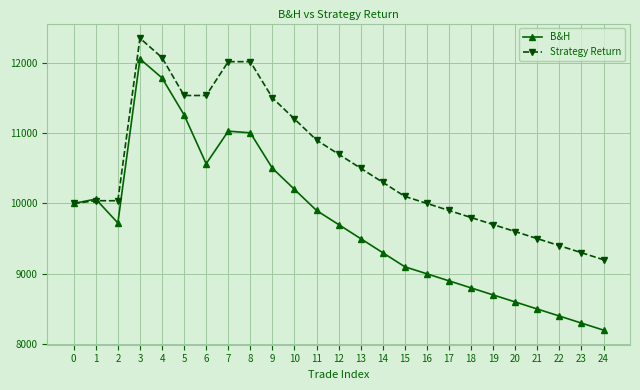

List the series in order of their peak value, lowest first.

B&H, Strategy Return